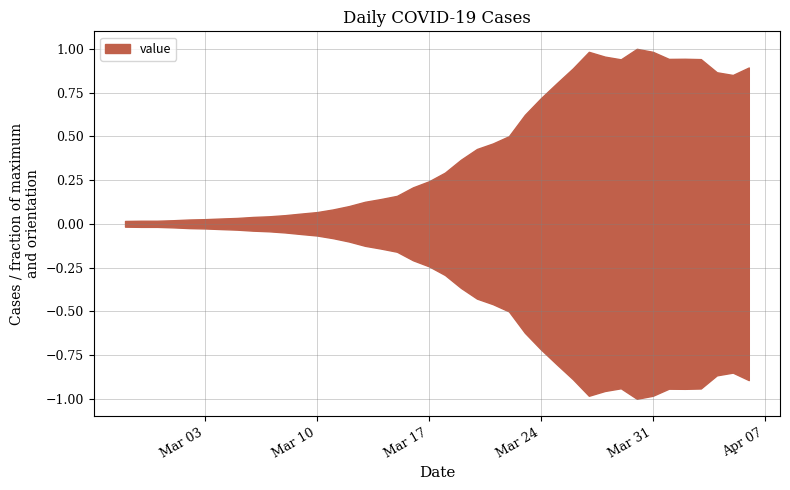

How many points are higher than both their immediate neighbors (excluding endpoints)?

3